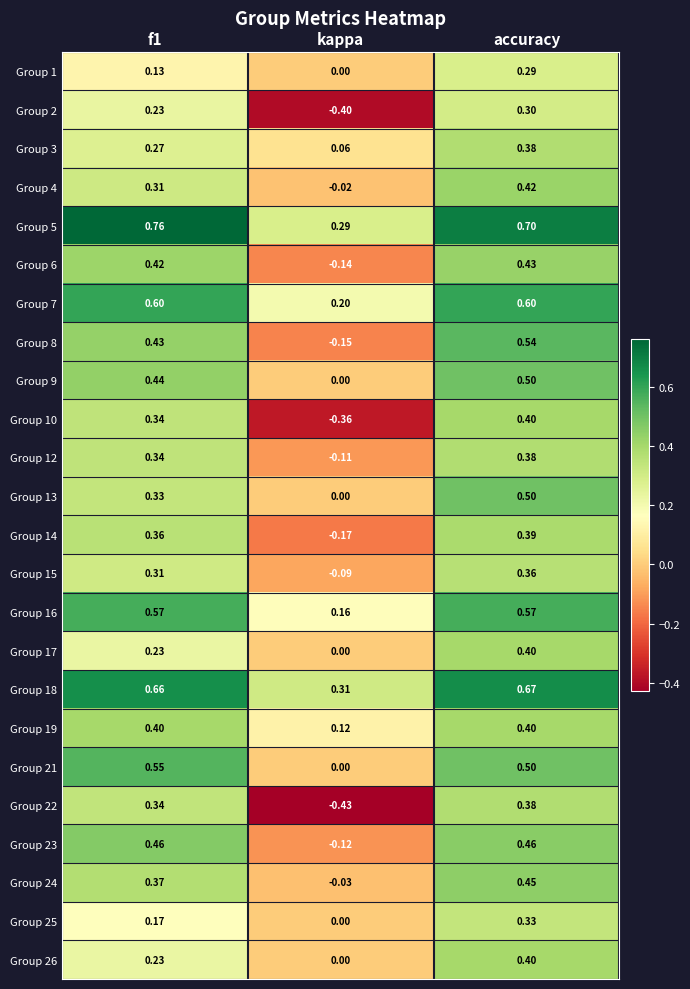

At which category does the chart reach its minimum across all series?

kappa